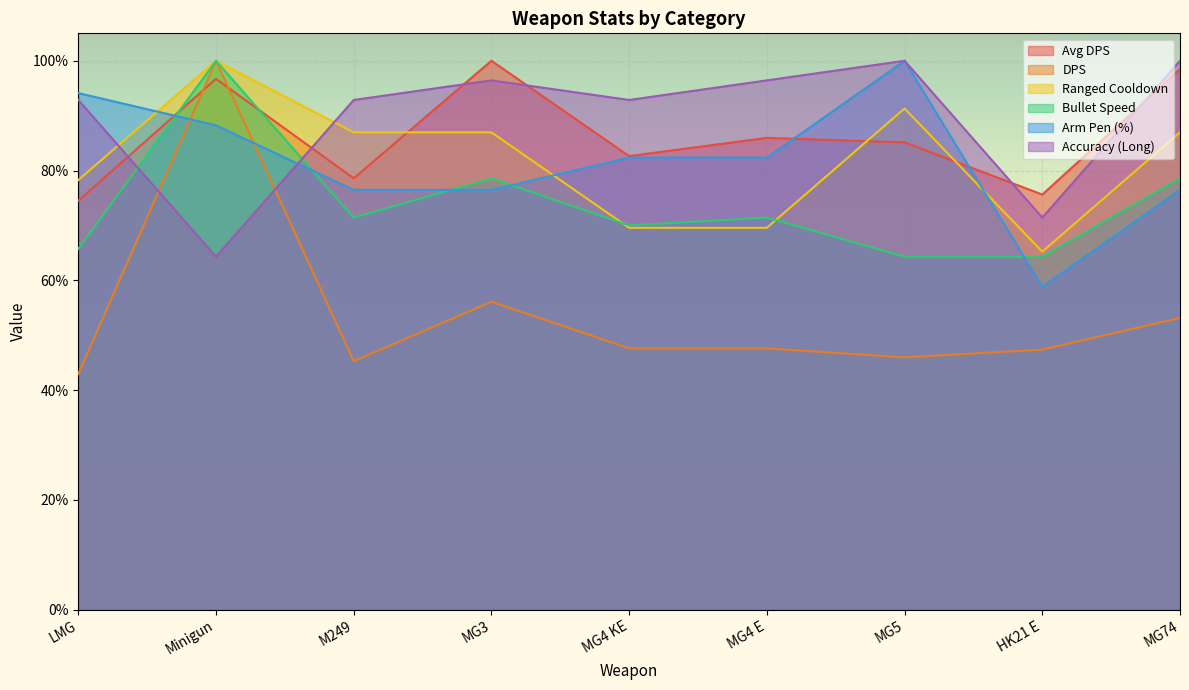

True or false: DPS and Bullet Speed intersect in this chart.

False